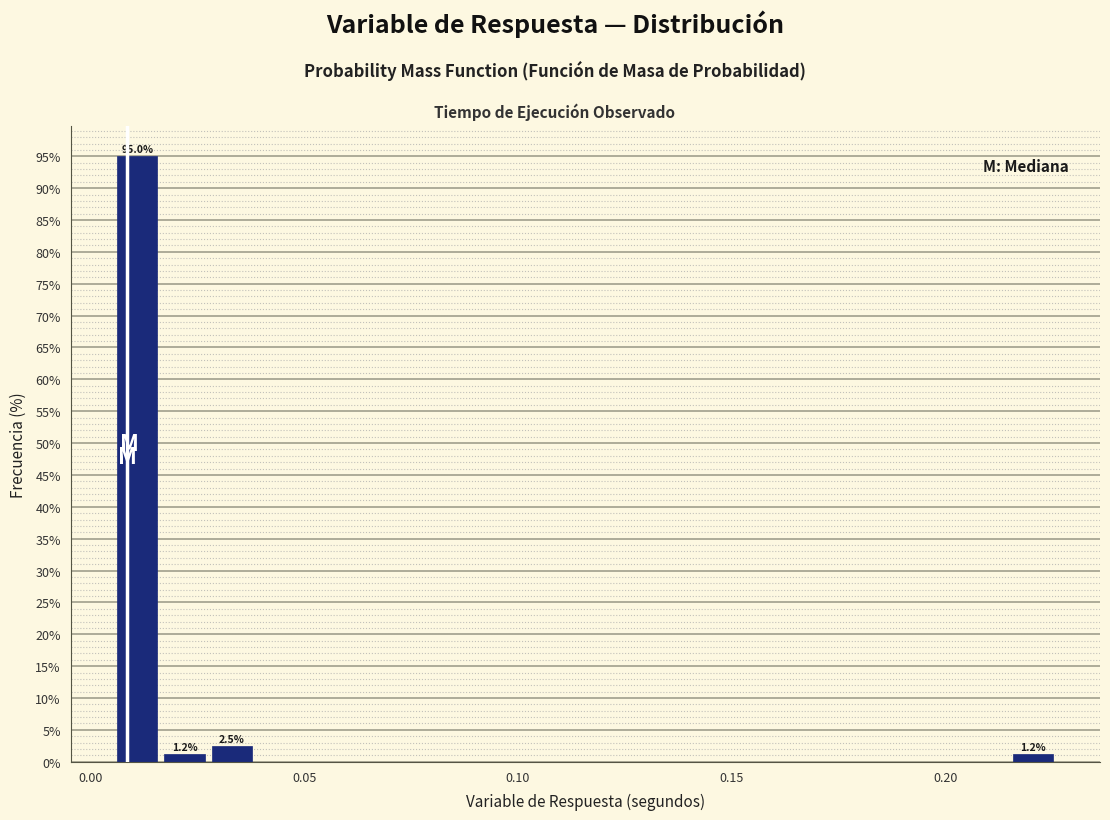

Around what value on the x-axis is the tallest bar? Give the approximate position of its centre, as read against the axis.

0.010